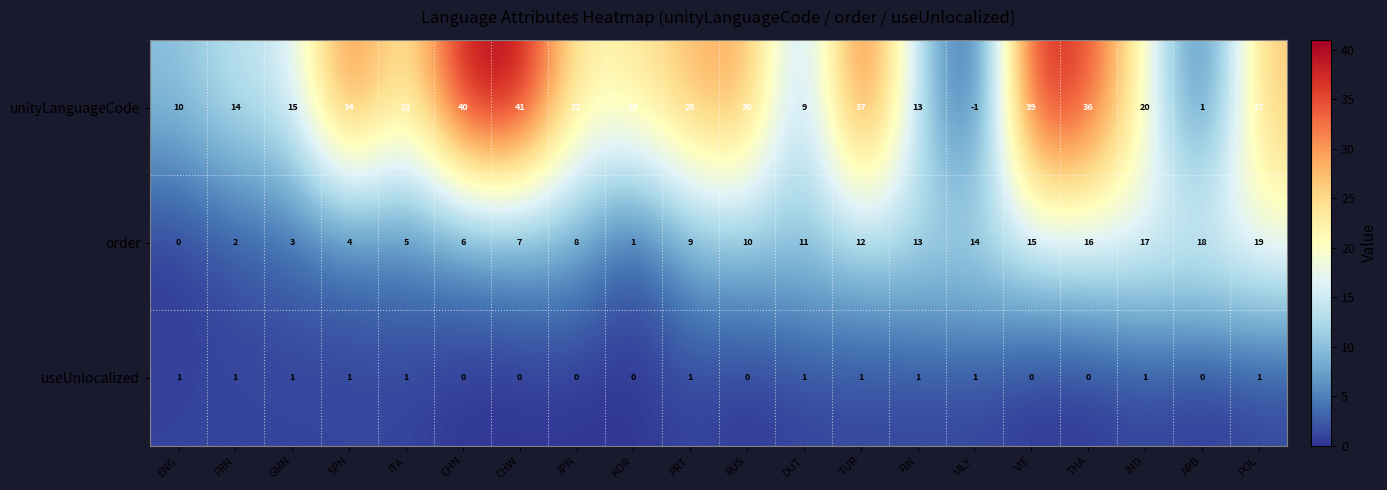

What is the total value across all series at ENG?

11